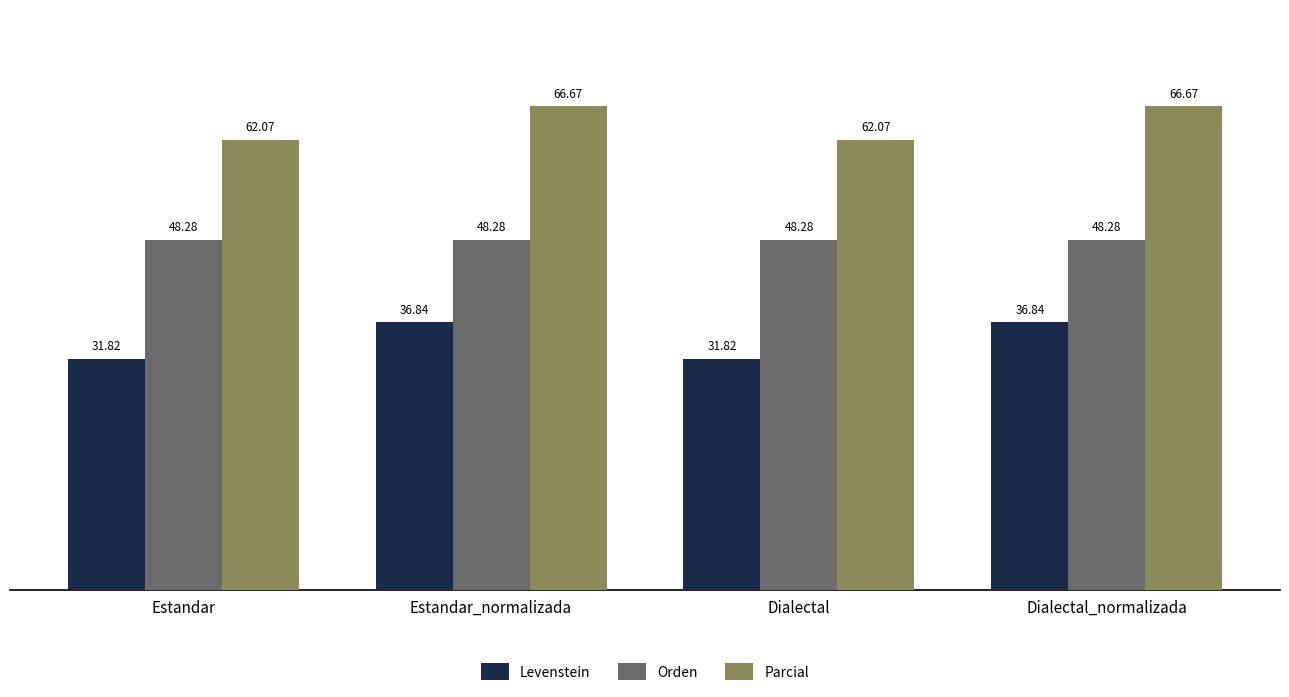

What is the highest value of the Orden series?

48.3